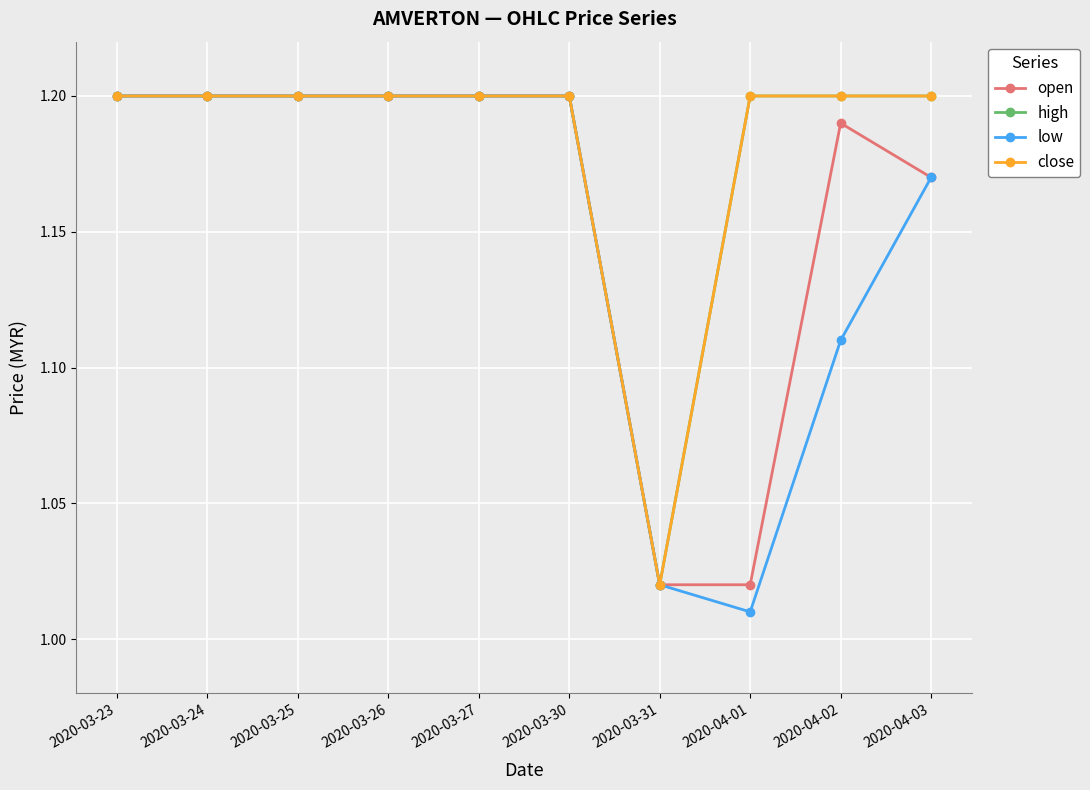

Is it true that high equals 0.4 at 2020-04-01?

False